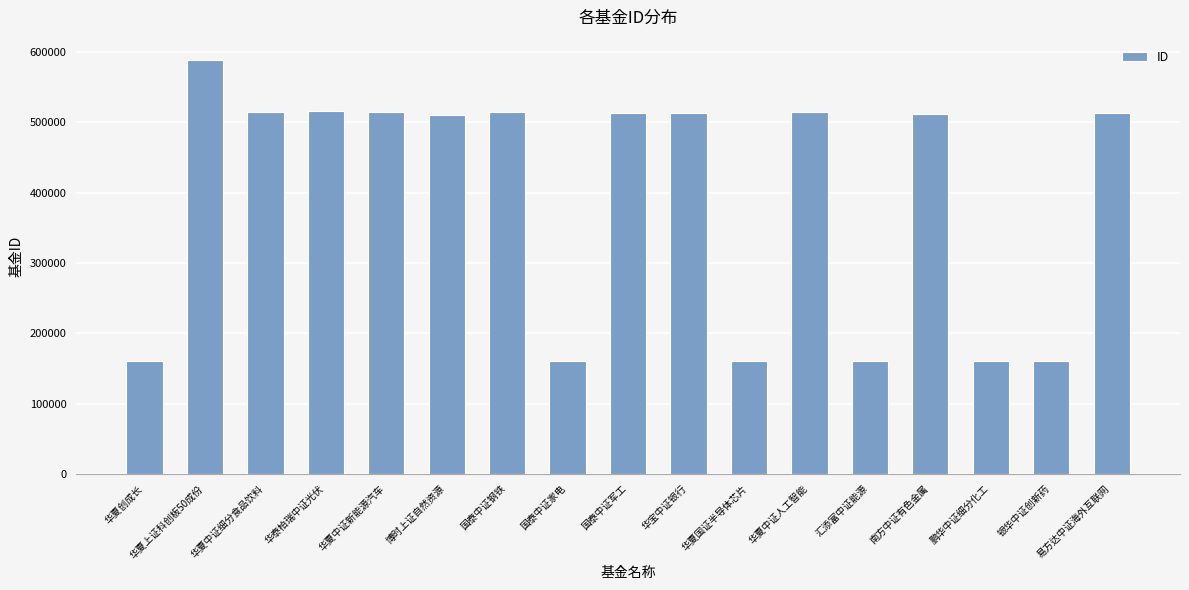

What is the value of the 3rd bar from the left?

515170